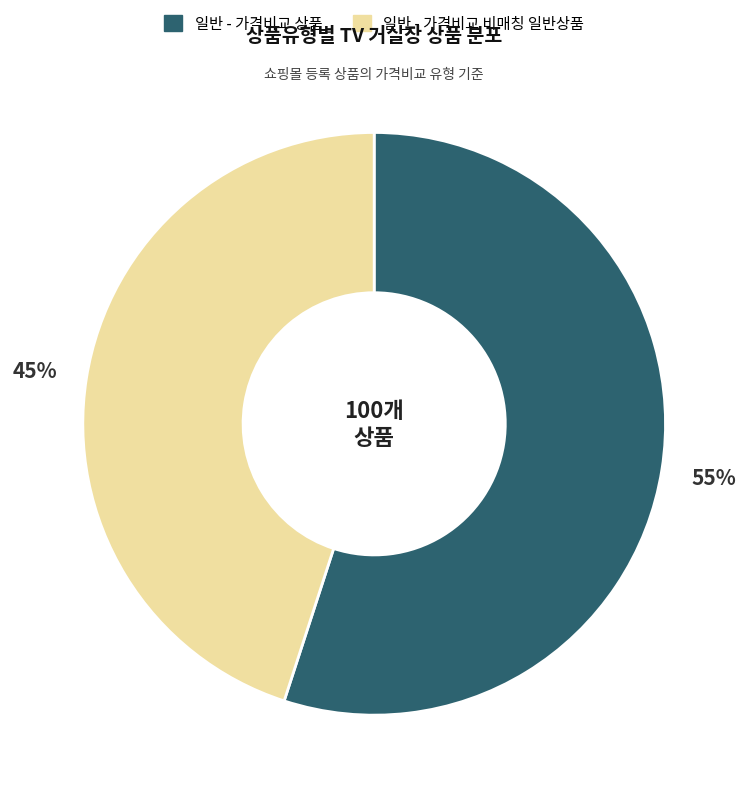

To the nearest percent, what is the combined percentage of 일반 - 가격비교 비매칭 일반상품 and 일반 - 가격비교 상품?

100%